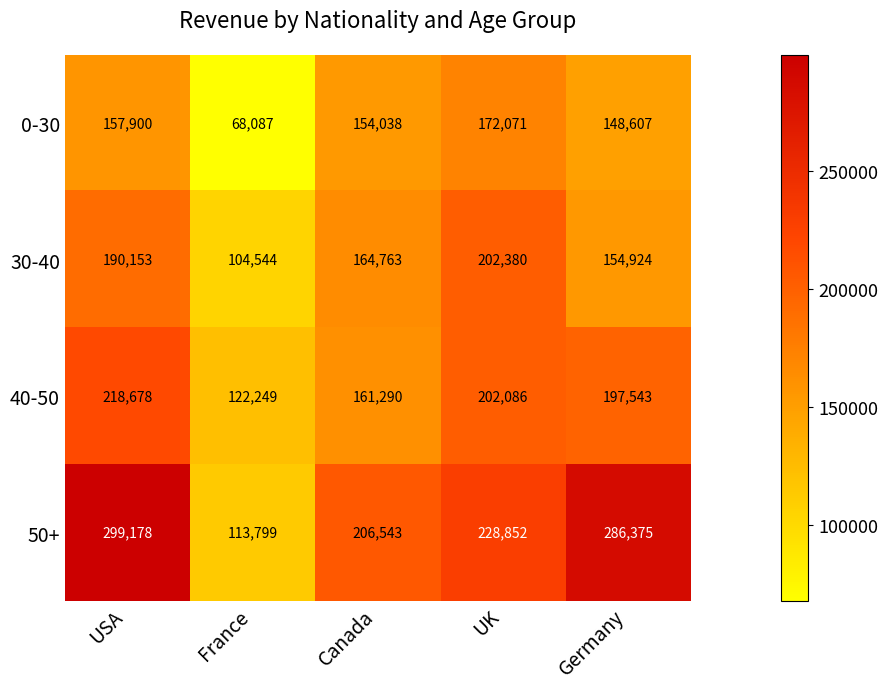

What is the maximum value shown in the chart?

299178